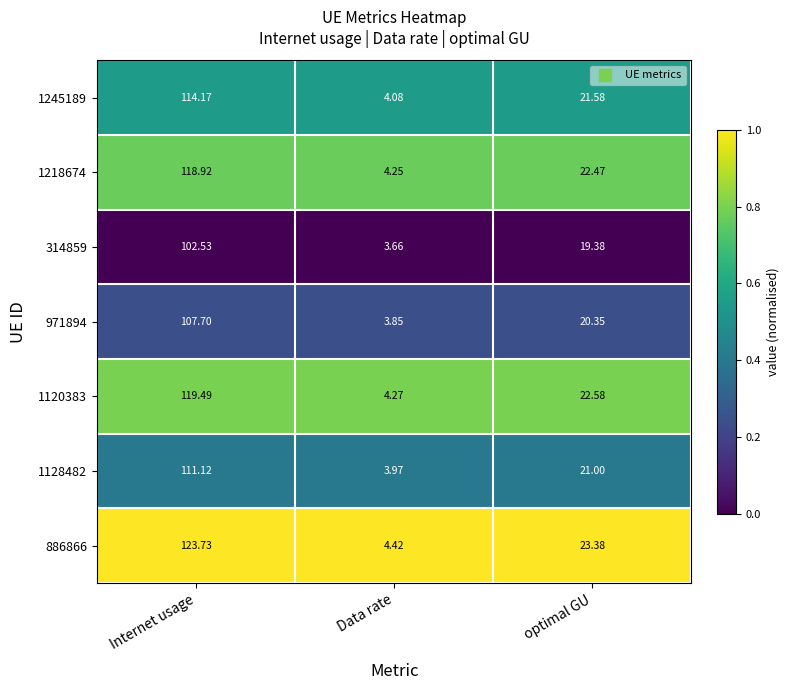

At which label does 1128482 reach its peak?

Internet usage